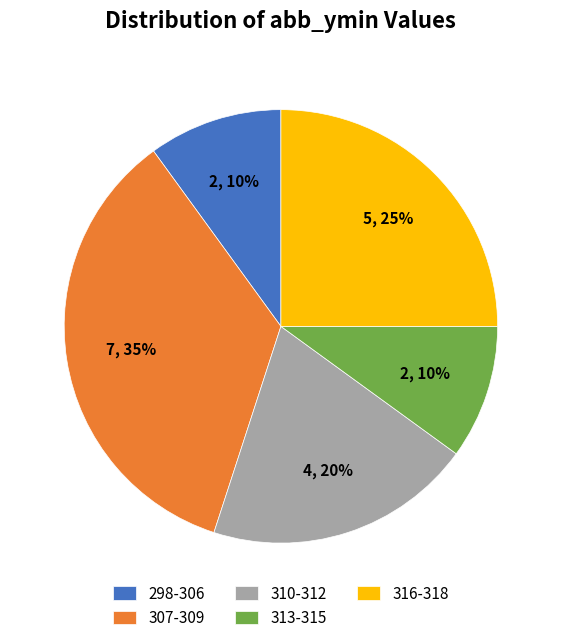

Is the sum of 307-309 and 313-315 greater than half?

No